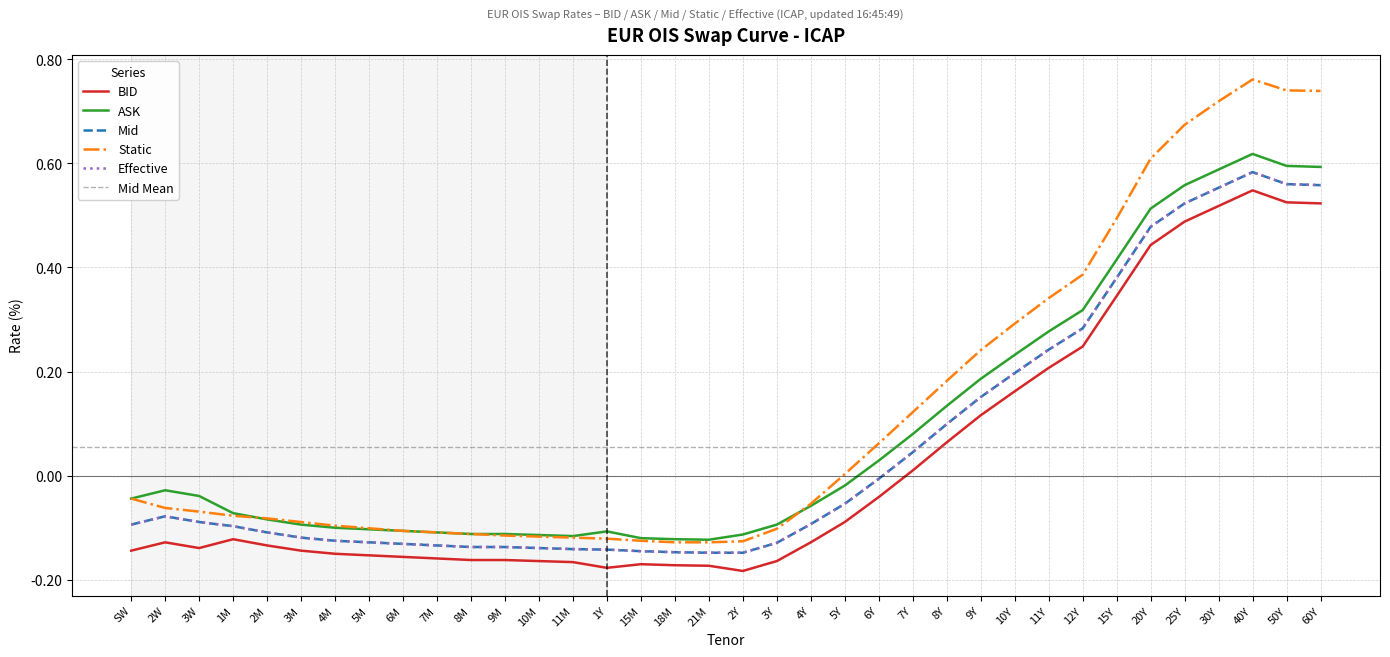

The Effective series shows -0.2 at 1M. True or false?

False